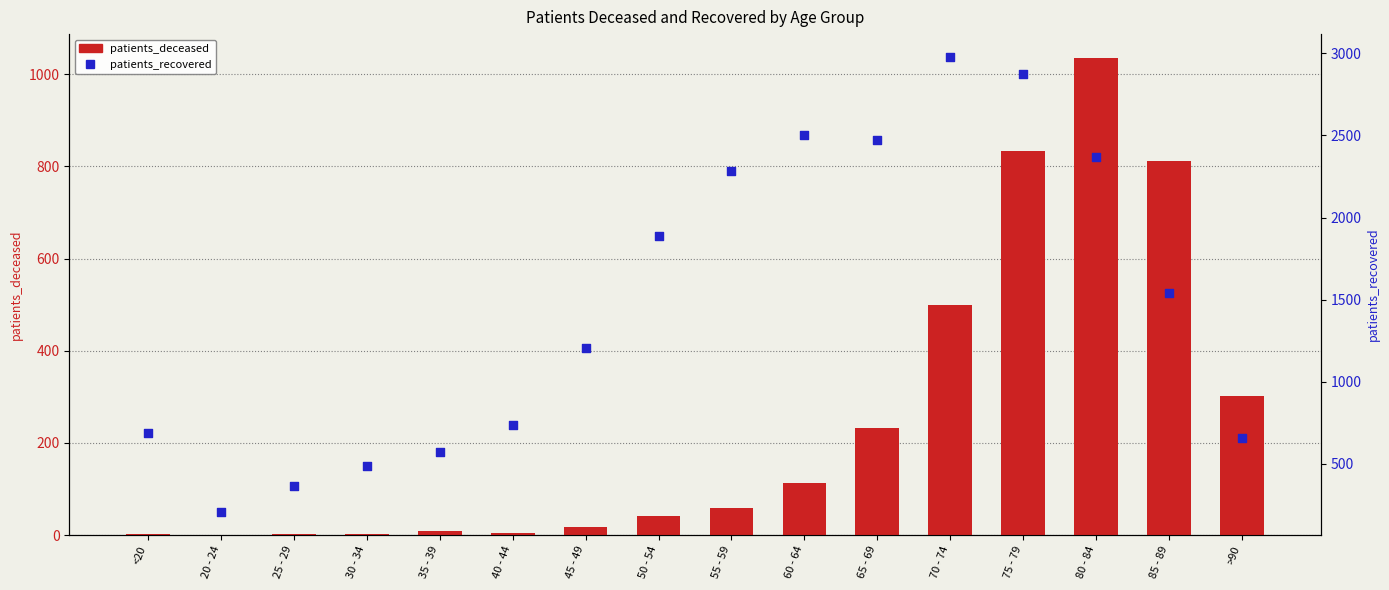

Which series has the widest spread of Y values?

patients_recovered